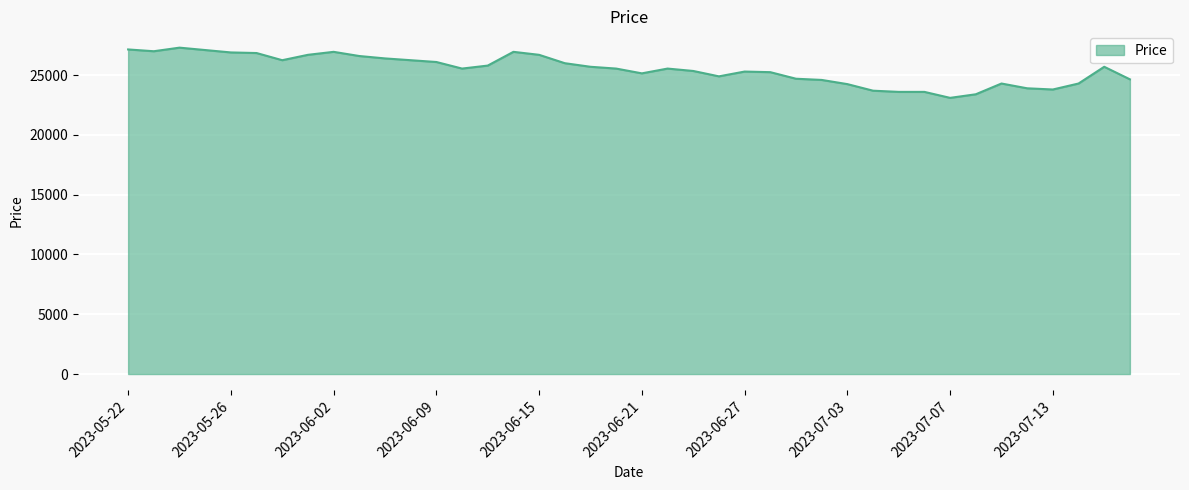

How many lines are shown in the chart?

1